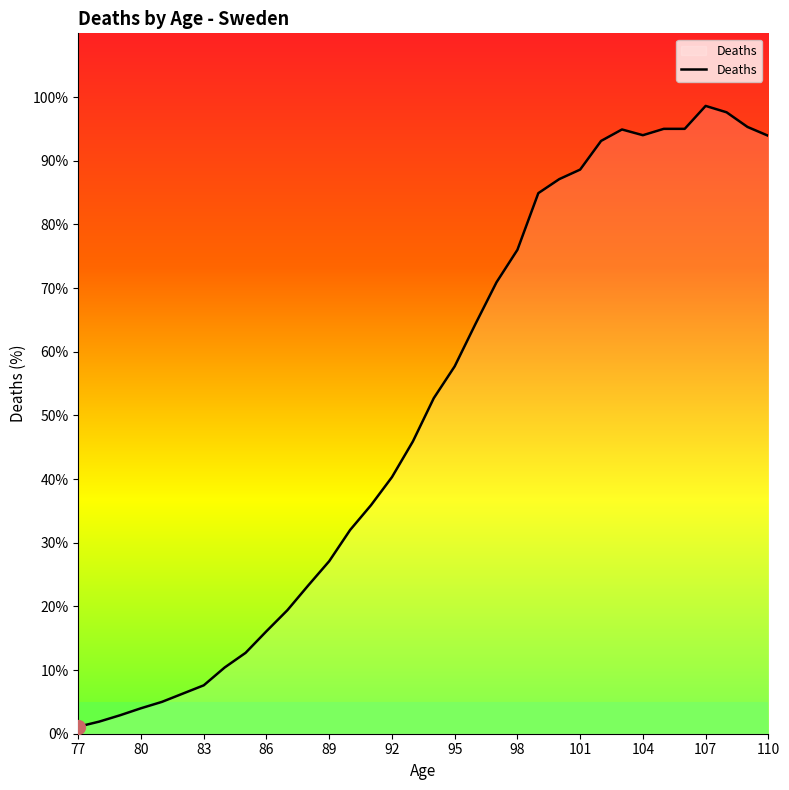

What is the maximum value shown in the chart?

98.6